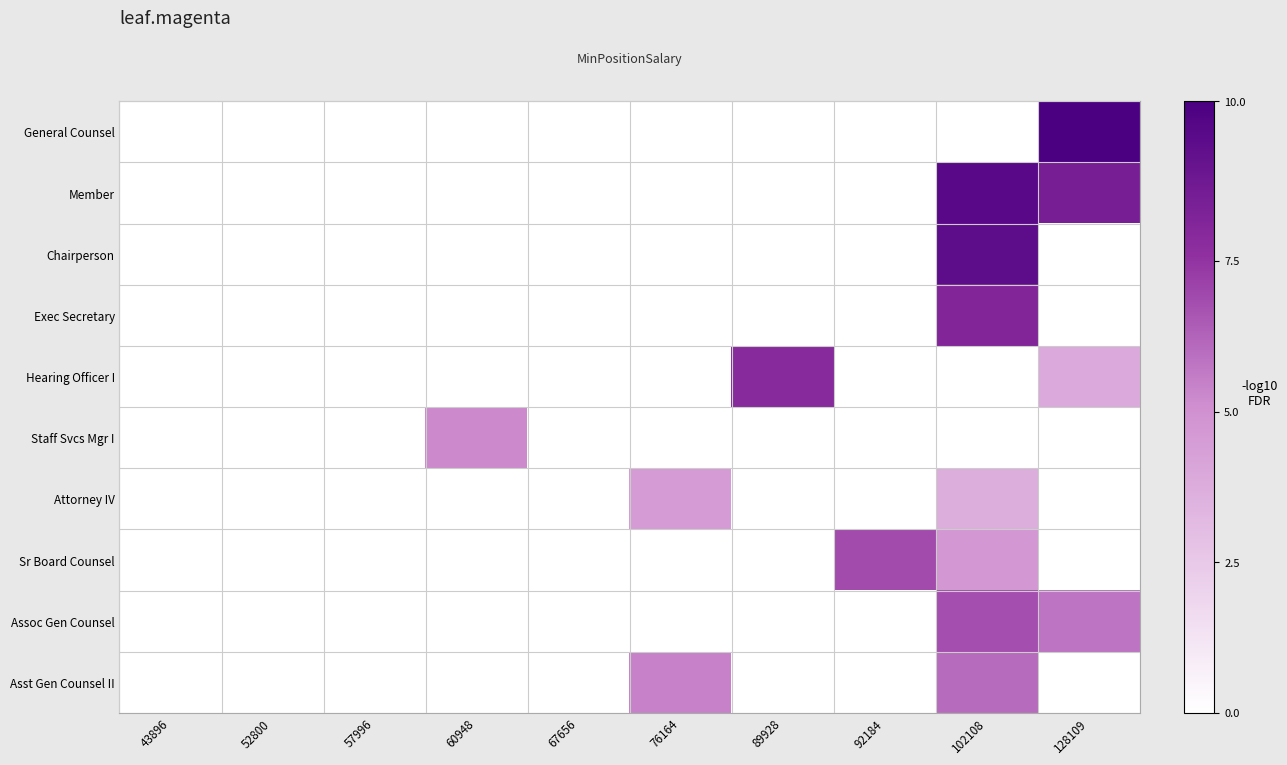

How many categories are shown in the chart?

10